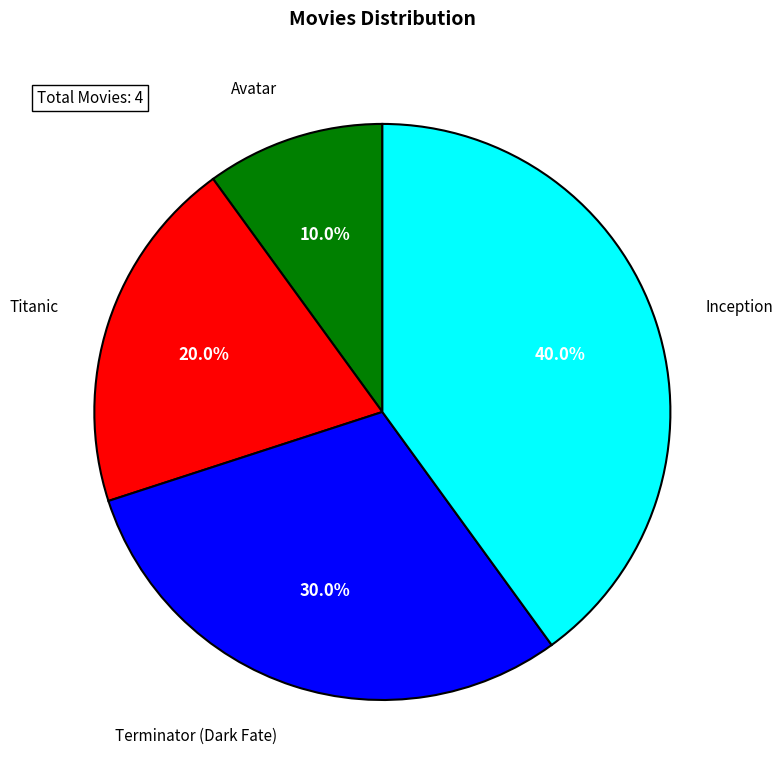

The Terminator (Dark Fate) slice represents 16% of the pie. True or false?

False